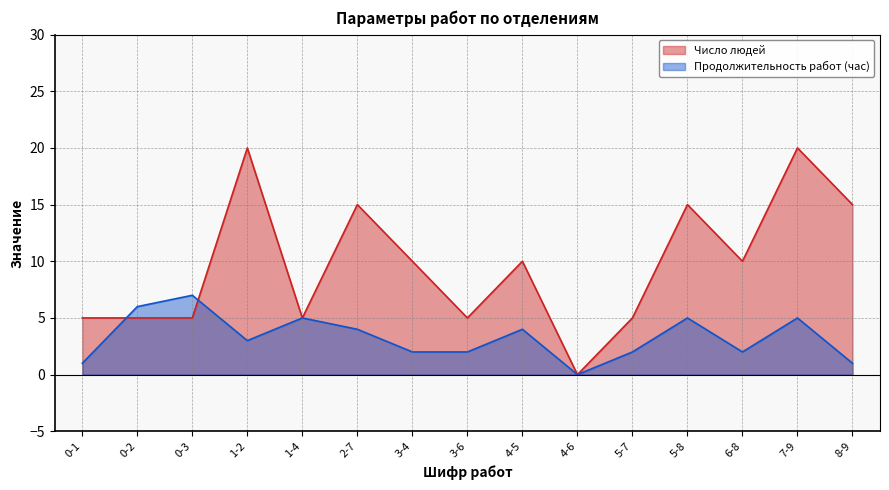

The value of Продолжительность работ (час) at 4-6 is 0. True or false?

True